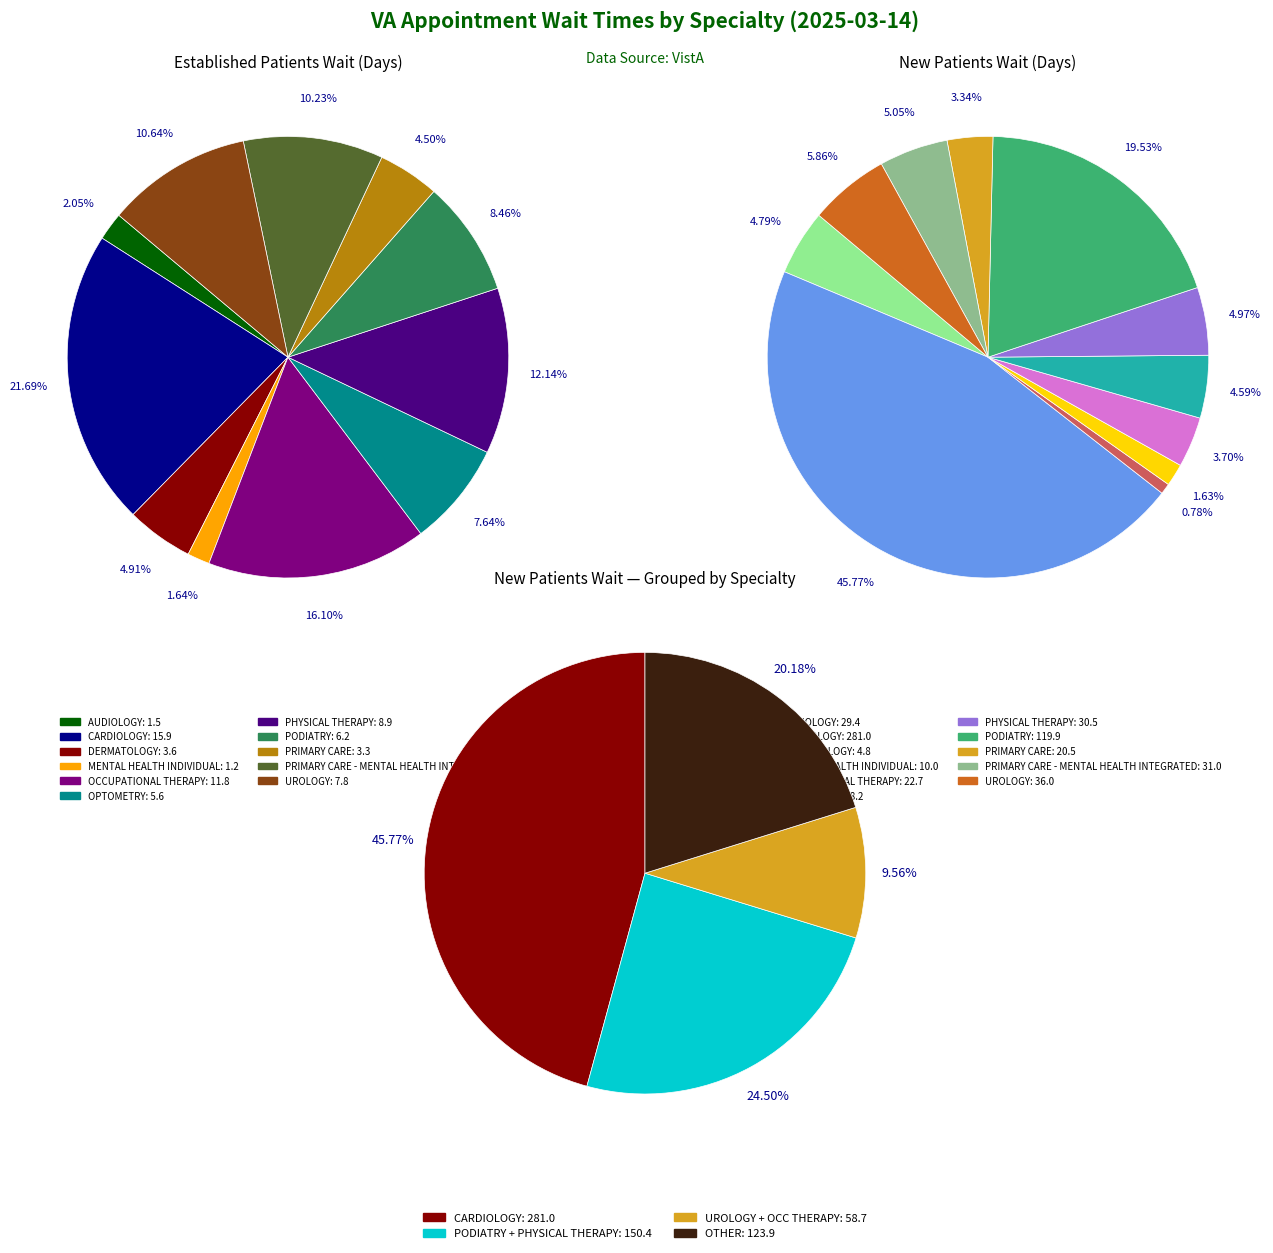

How many segments does this pie chart have?

11